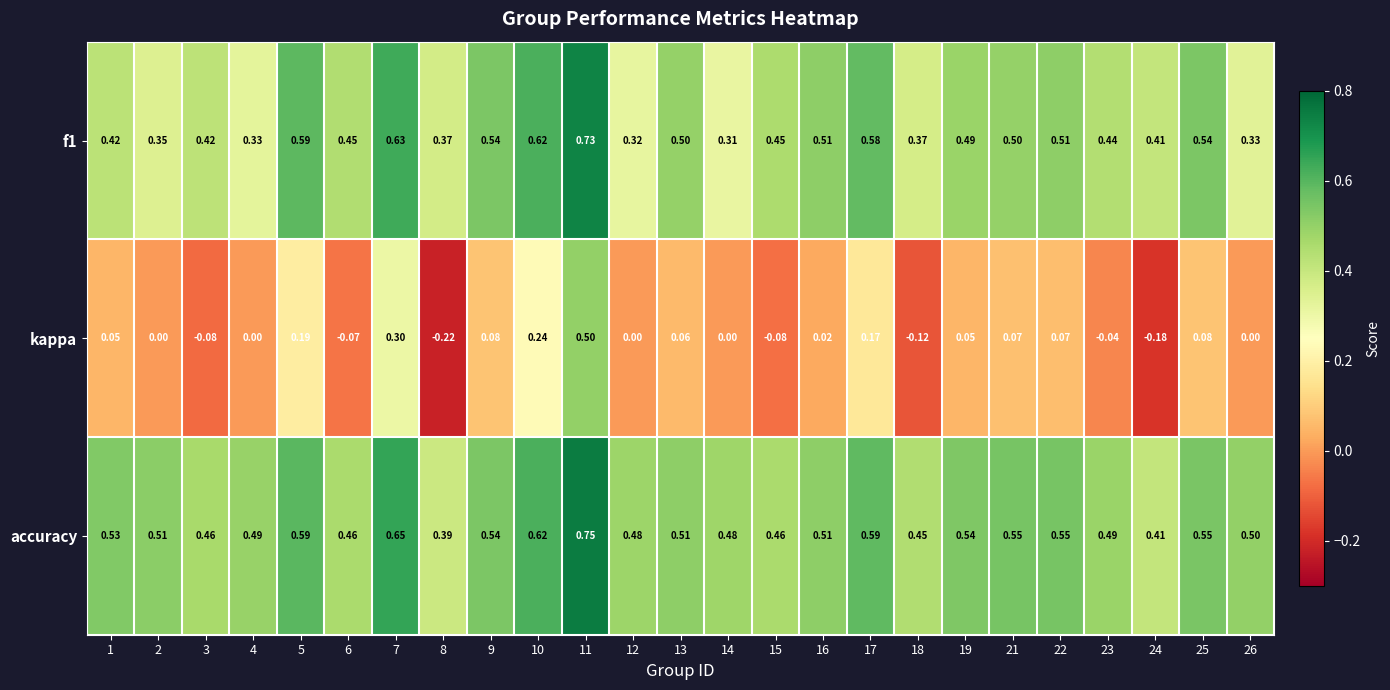

Is the value of kappa at 2 greater than the value of accuracy at 5?

No